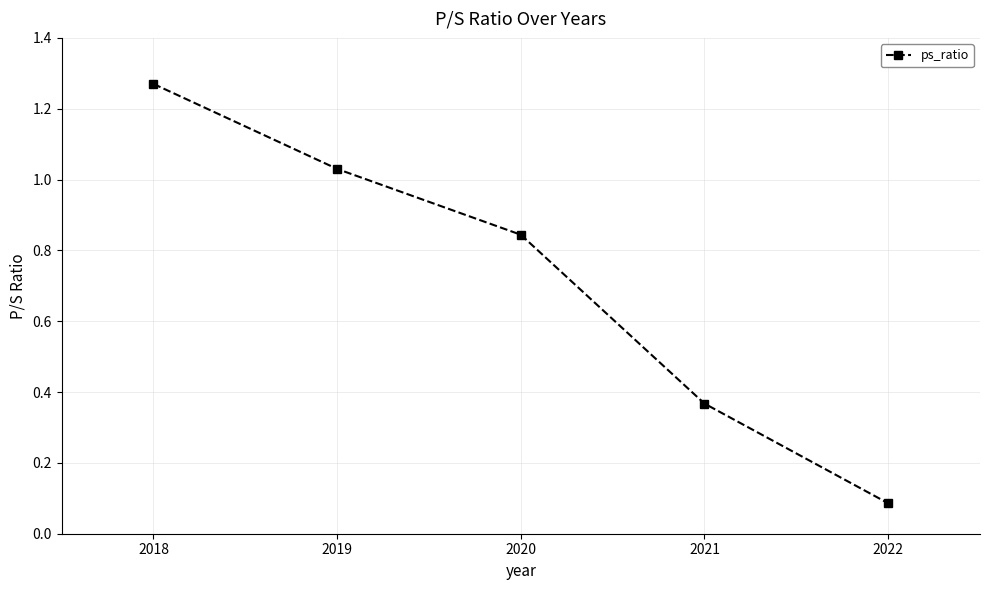

Rank the categories by value from lowest to highest.

2022, 2021, 2020, 2019, 2018